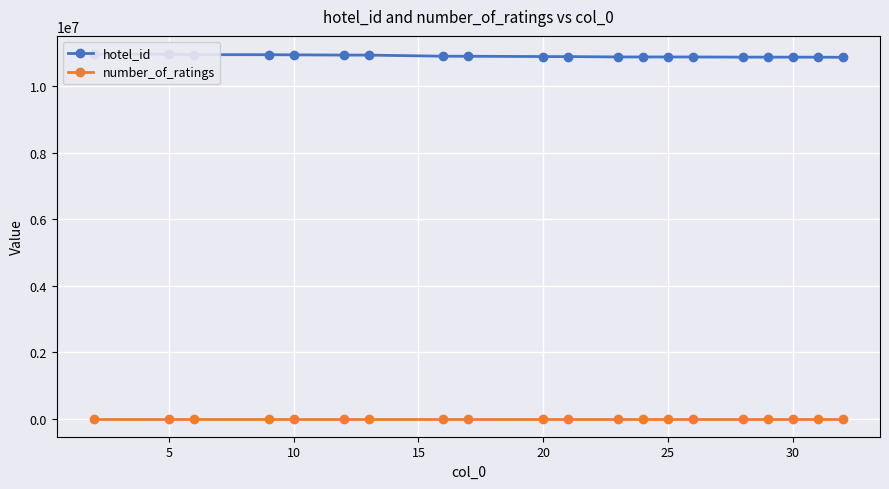

True or false: hotel_id and number_of_ratings intersect in this chart.

False